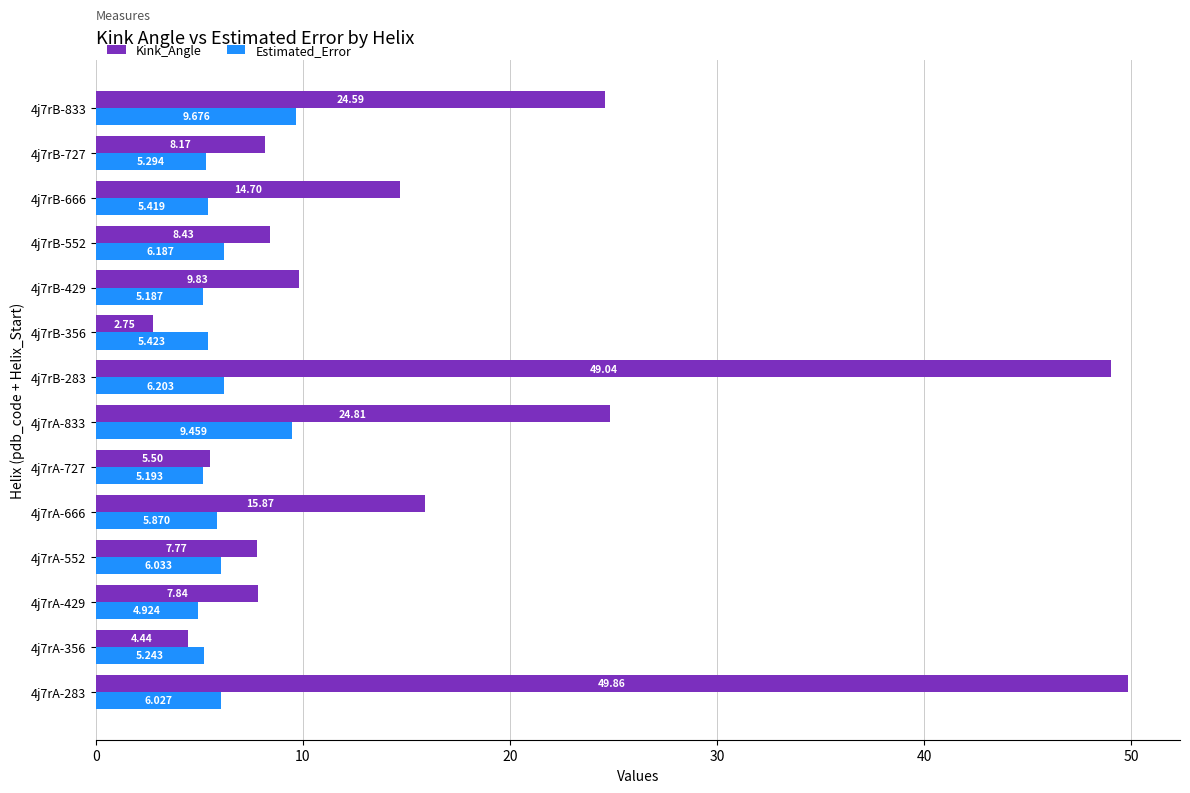

What is the greatest value displayed?

49.9